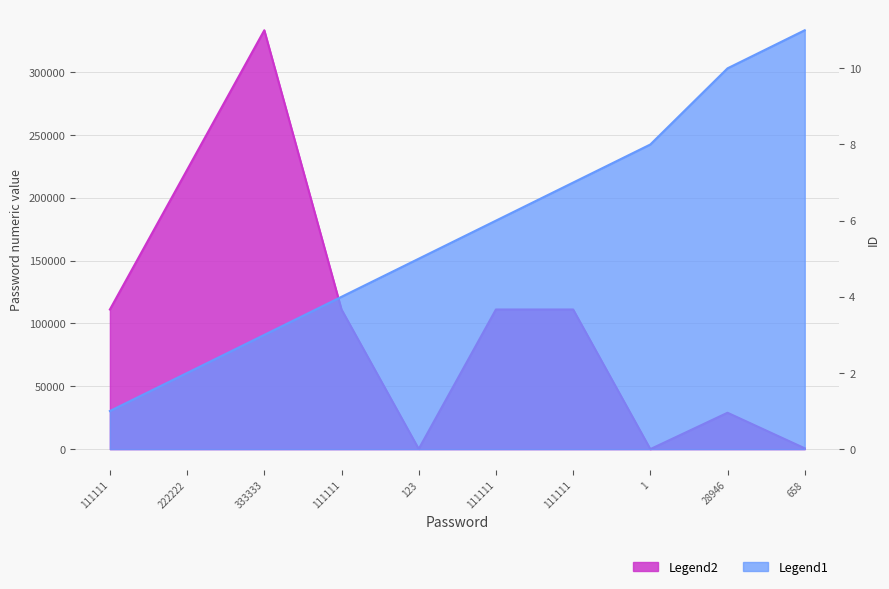

How many interior local valleys does the Password_numeric series have?

2